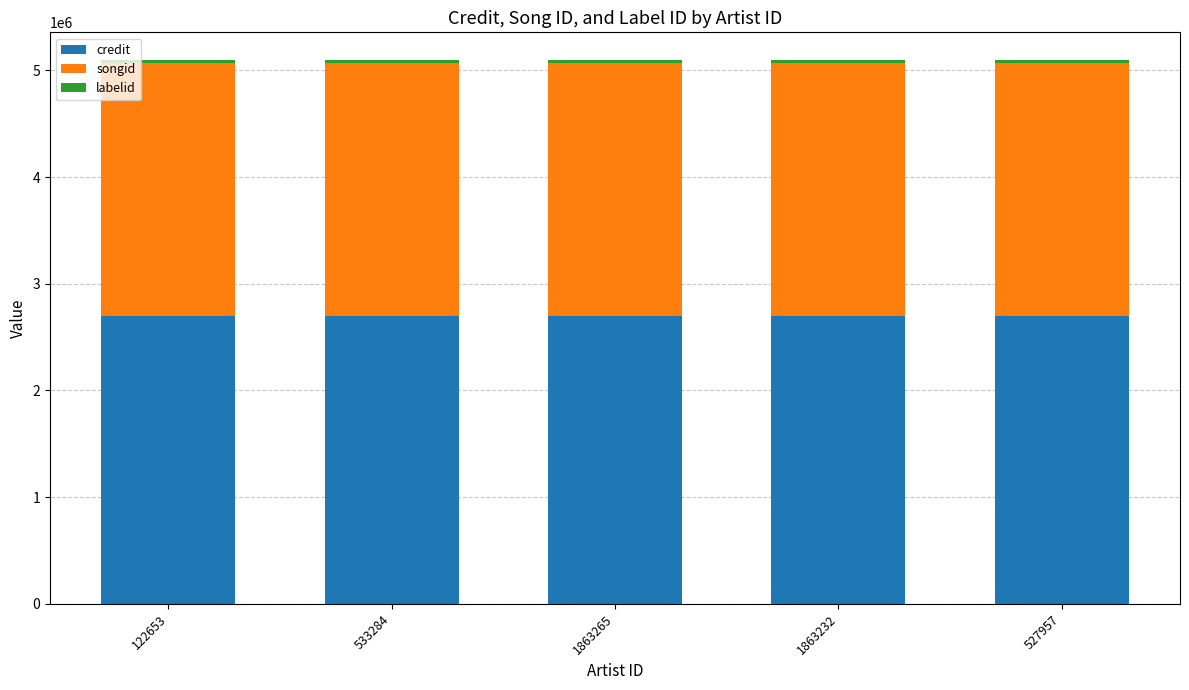

True or false: credit has a value of 3745687 at 1863232.

False